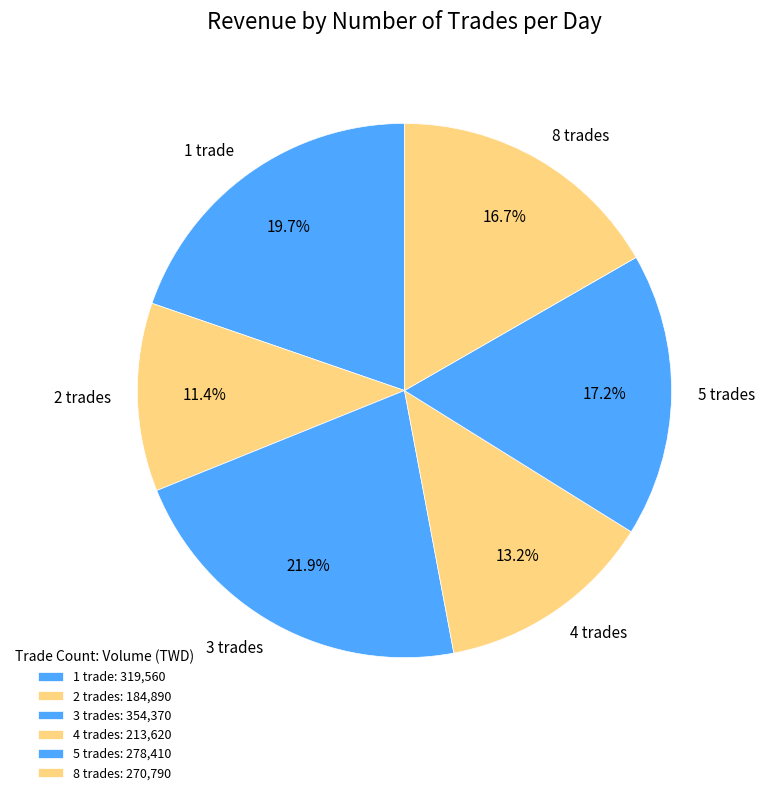

Which has a higher value, 2 trades or 5 trades?

5 trades